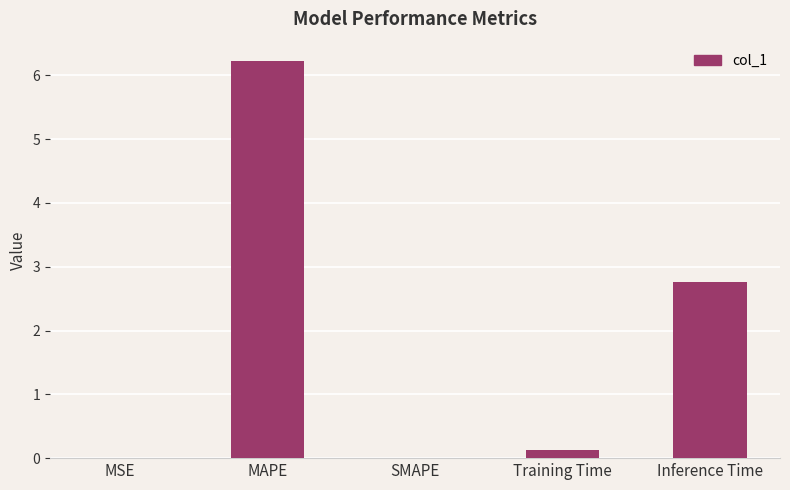

How many series are shown in this chart?

1